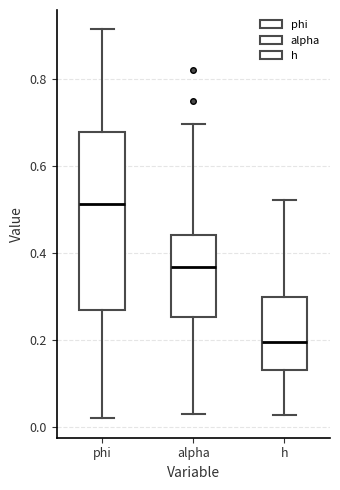

Where does the lower whisker of the box for h end on the y-axis? The values are not printed on the chart, so give them approximately, as read against the axis.

0.02